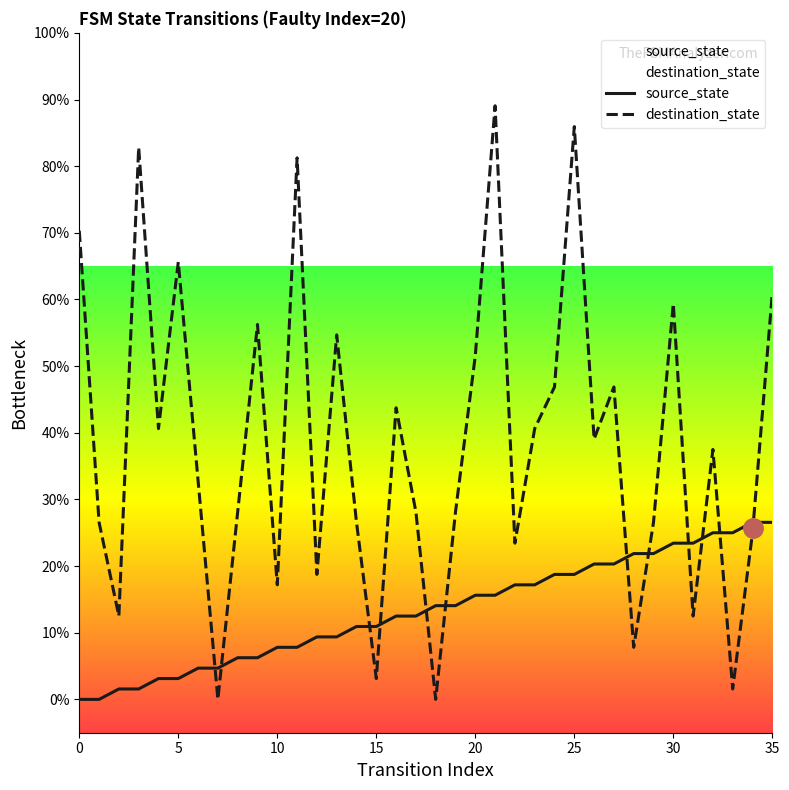

Which series has the largest range (max minus min)?

destination_state